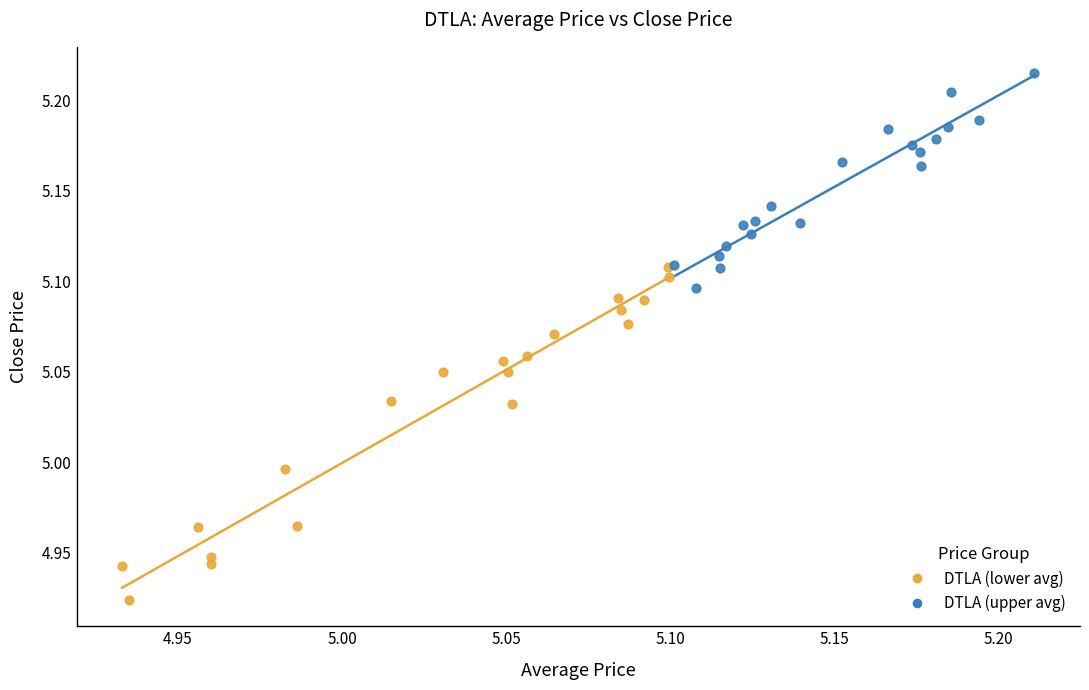

Which series has the largest Y range (max minus min)?

DTLA (lower avg)